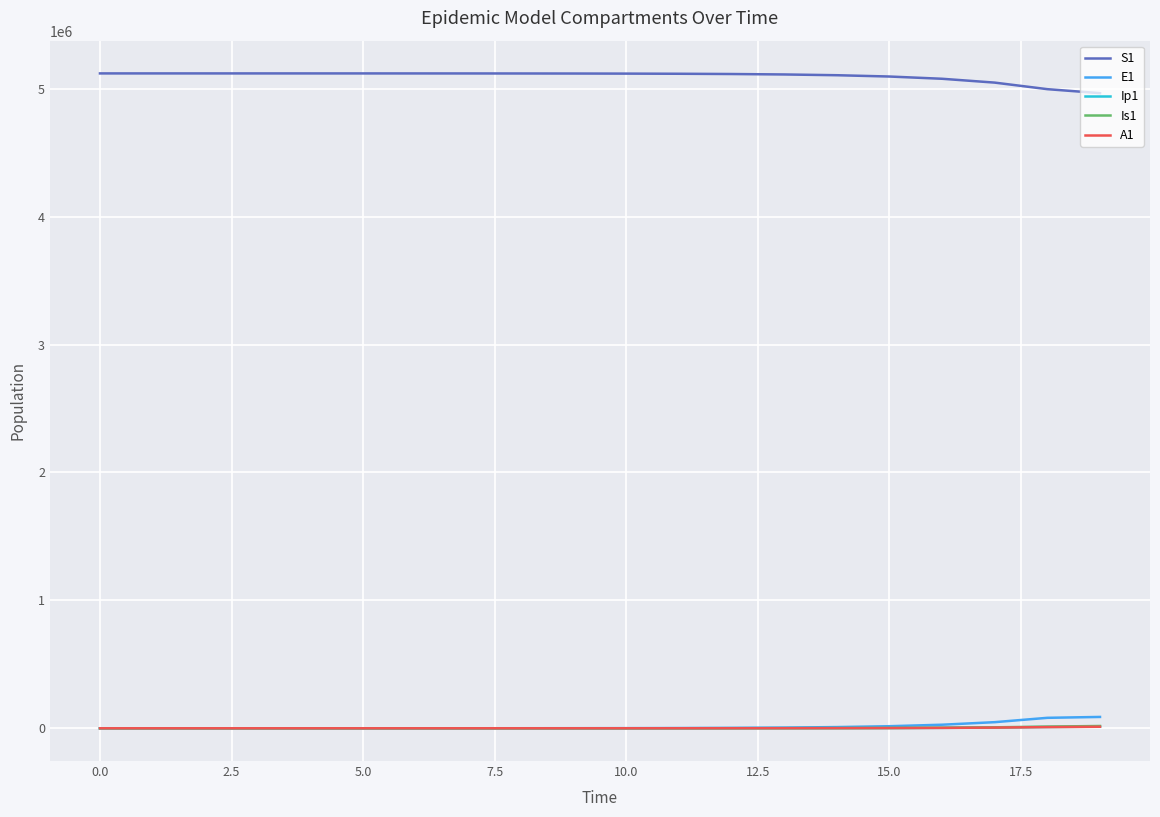

What is the greatest value displayed?

5120500.0